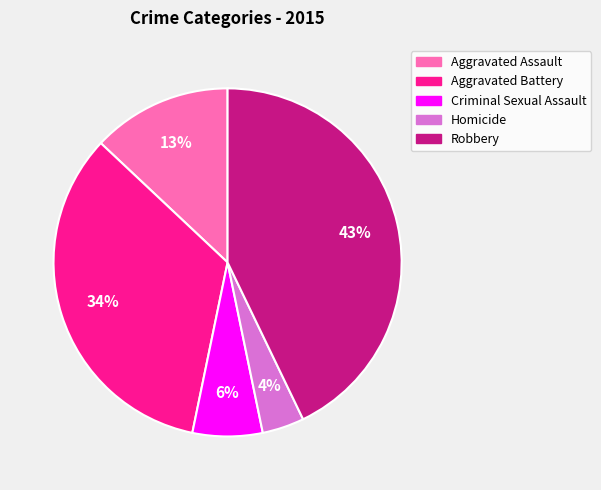

To the nearest percent, what portion does Robbery represent?

43%